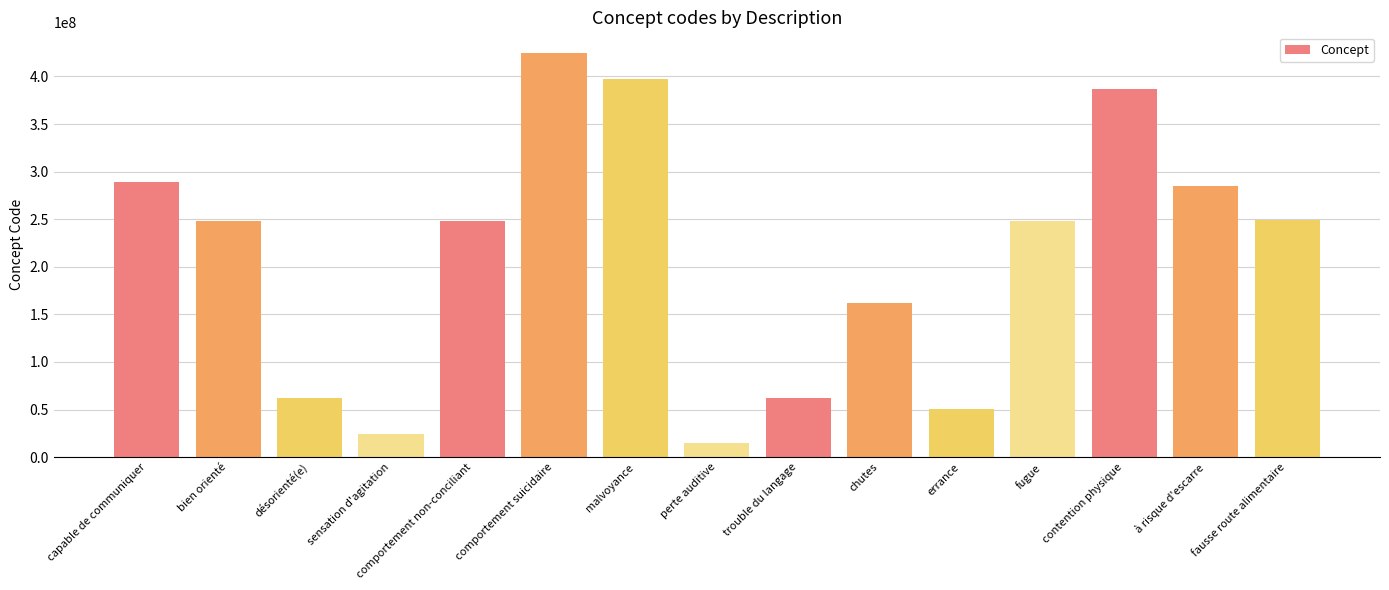

What value does the data have at trouble du langage?

62305002